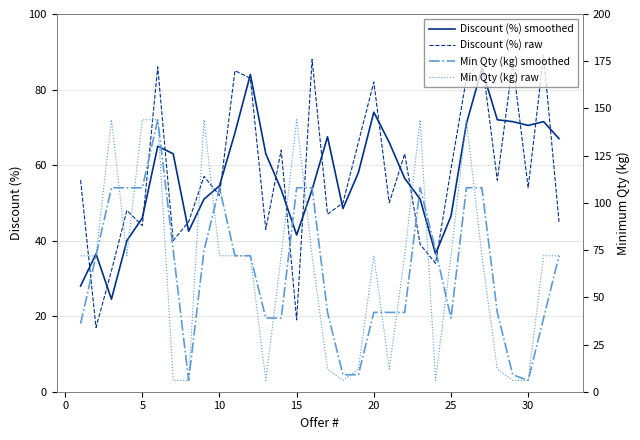

What is the difference between the maximum and minimum values in the Discount (%) raw series?

72.0